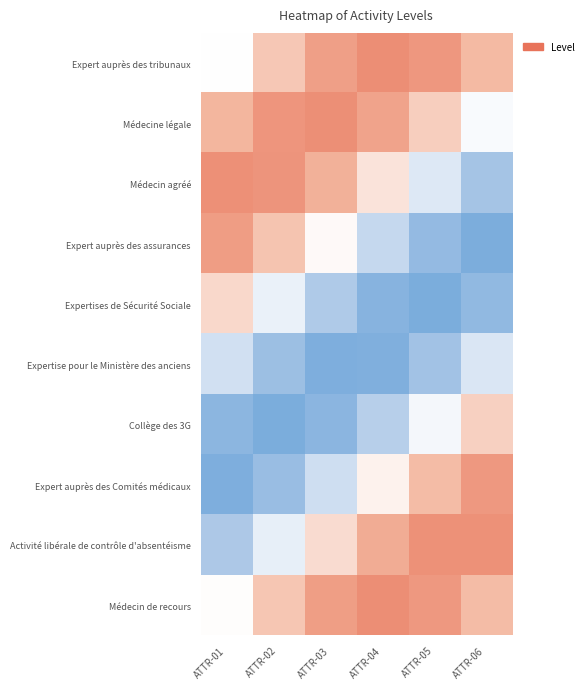

At which category is the sum across all series the highest?

ATTR-04